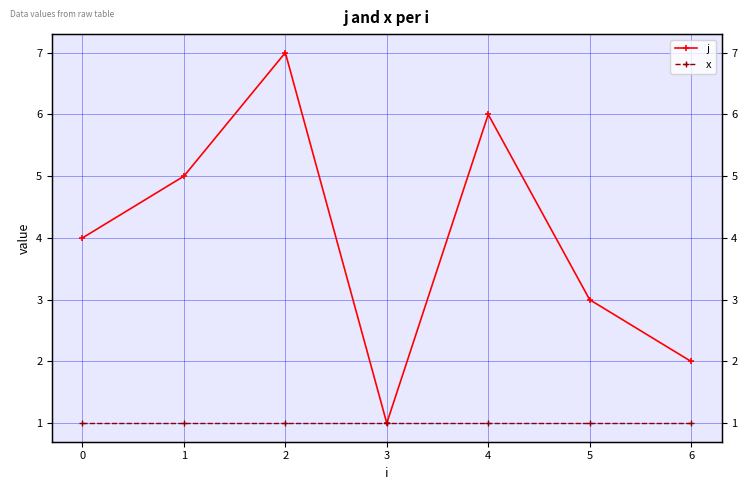

What is the minimum value for x?

1